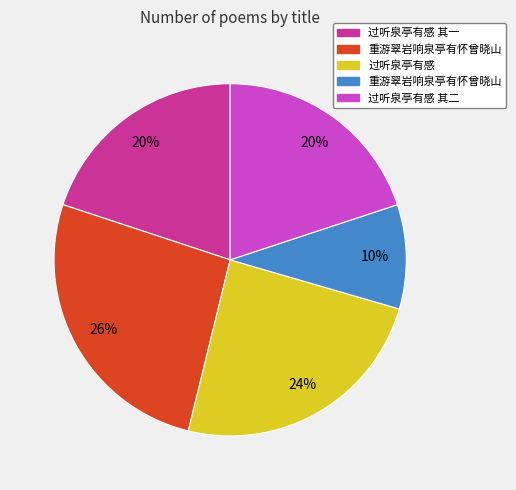

Is there a majority slice in this chart?

No